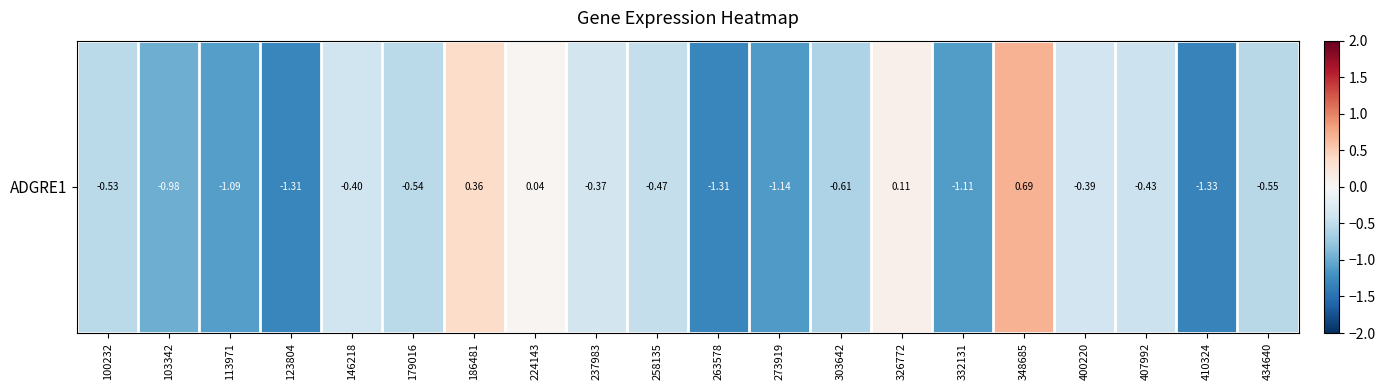

Which has a higher value, 103342 or 258135?

258135